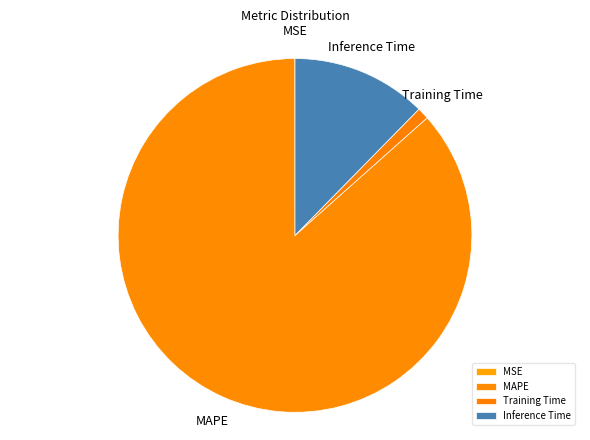

Does Inference Time account for over 50% of the chart?

No